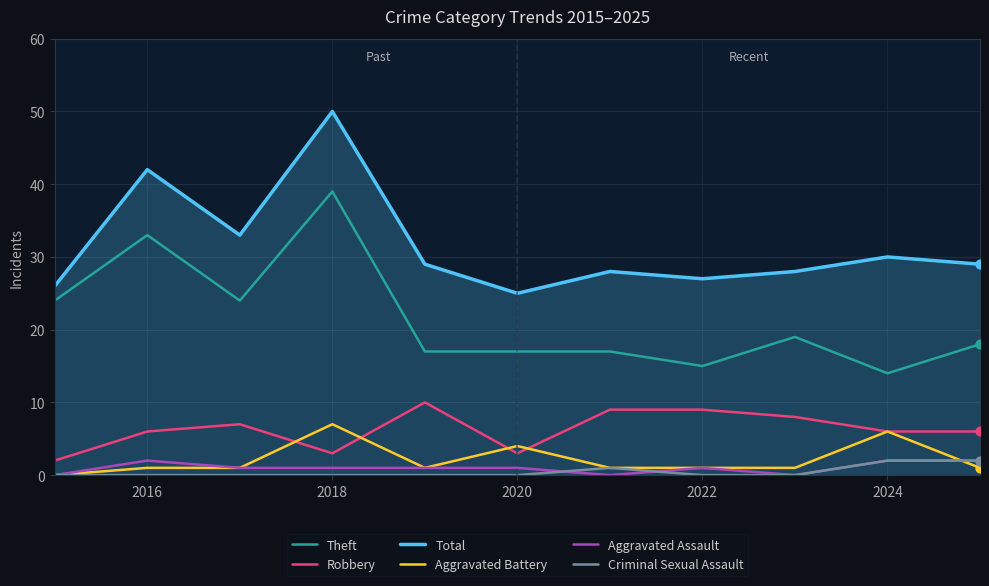

What is the maximum value shown in the chart?

50